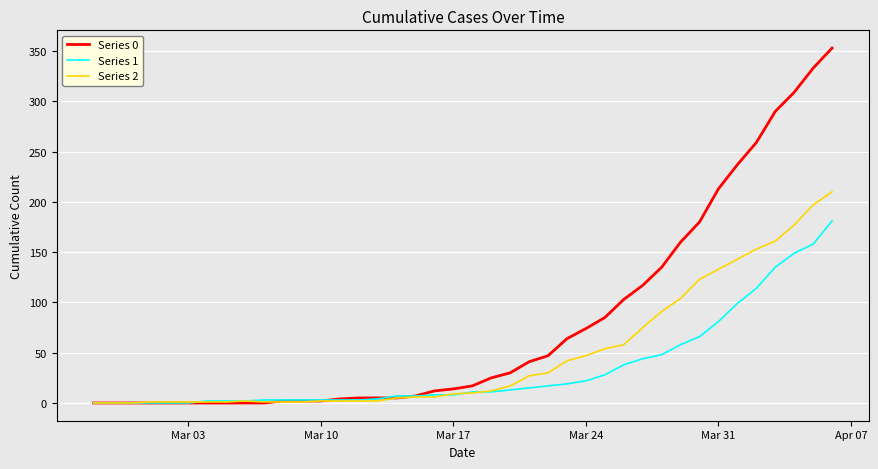

Rank the series by their maximum value, from lowest to highest.

Series 1, Series 2, Series 0